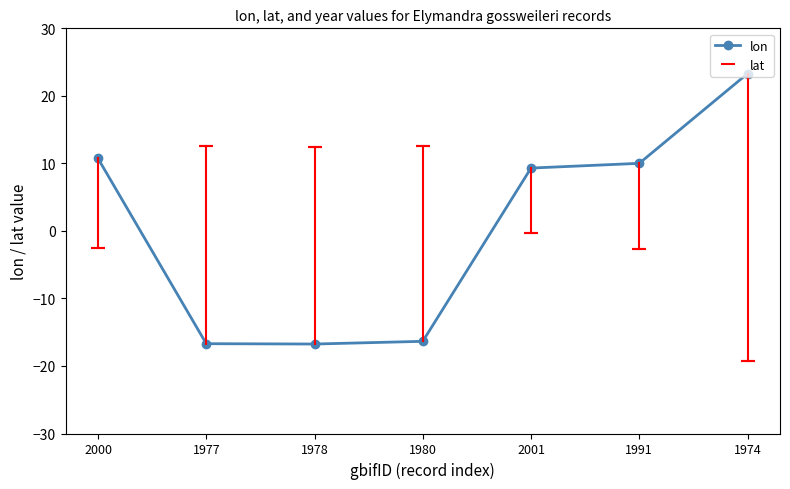

The value of lon at 1974 is 23.3. True or false?

True